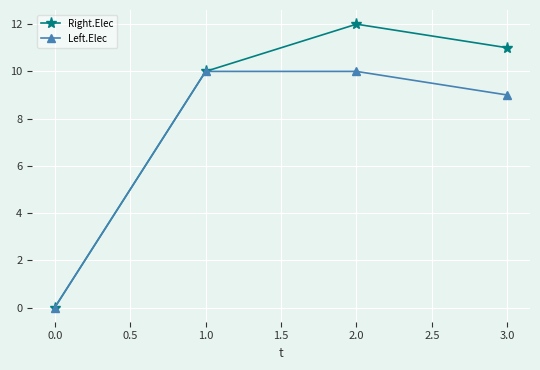

Rank the series at 3.0 from lowest to highest value.

Left.Elec, Right.Elec